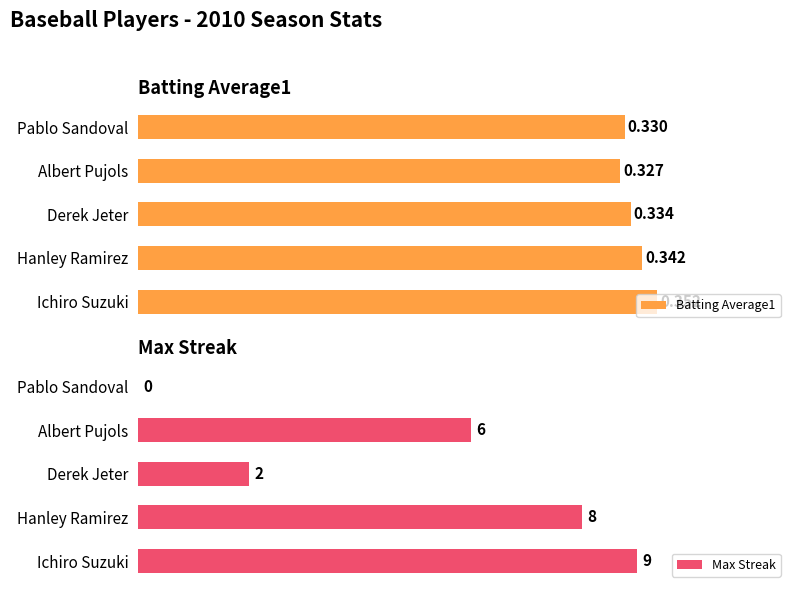

What is the value of the Max Streak bar at the 2nd from the left?

8.0